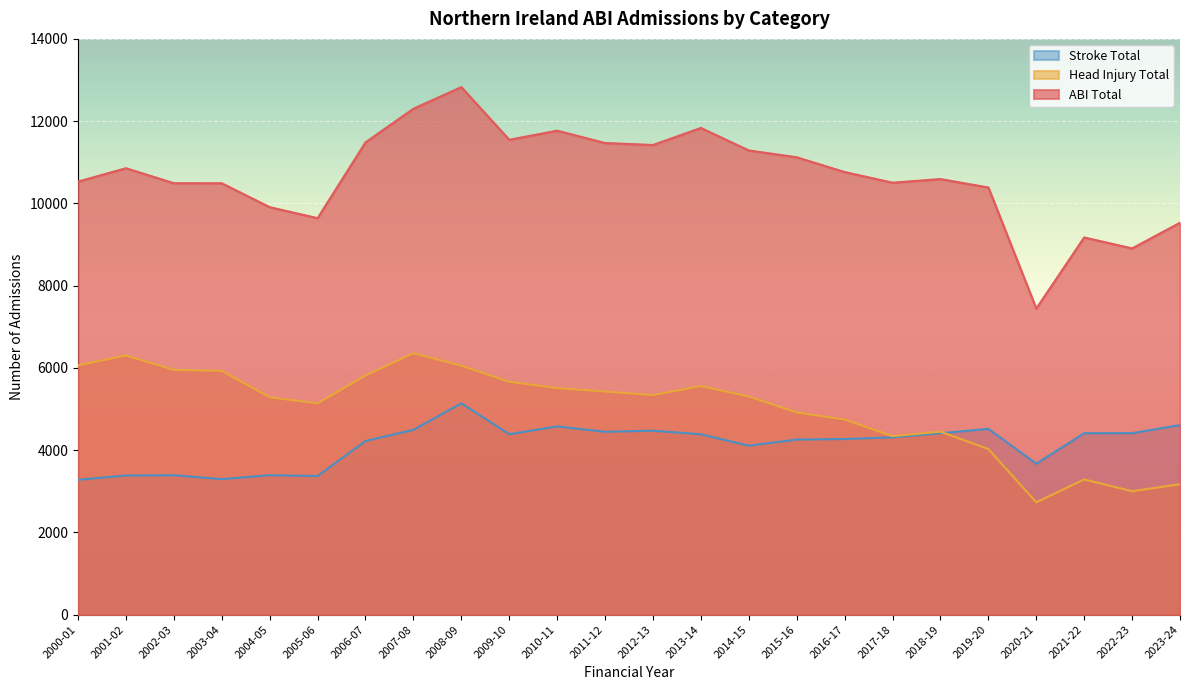

What is the sum of all Stroke Total values?

99187